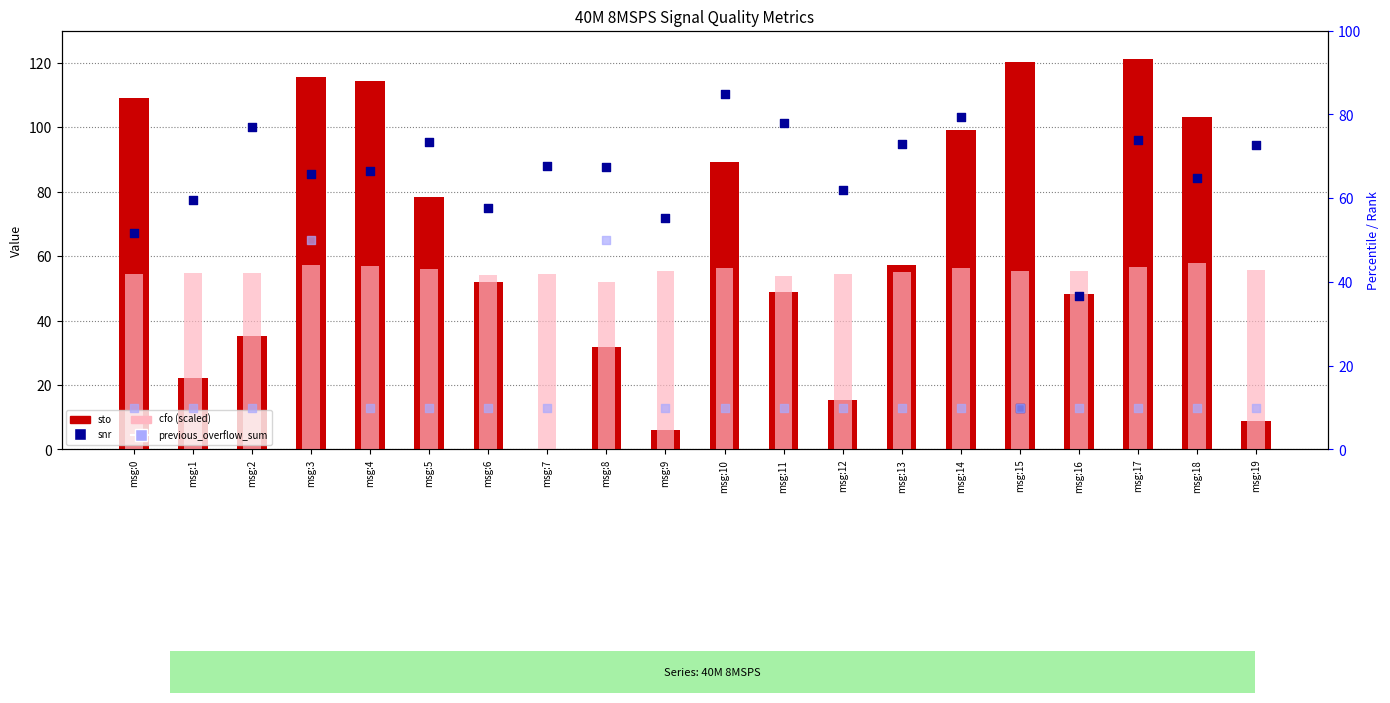

At how many categories does at least one series exceed 79?

8